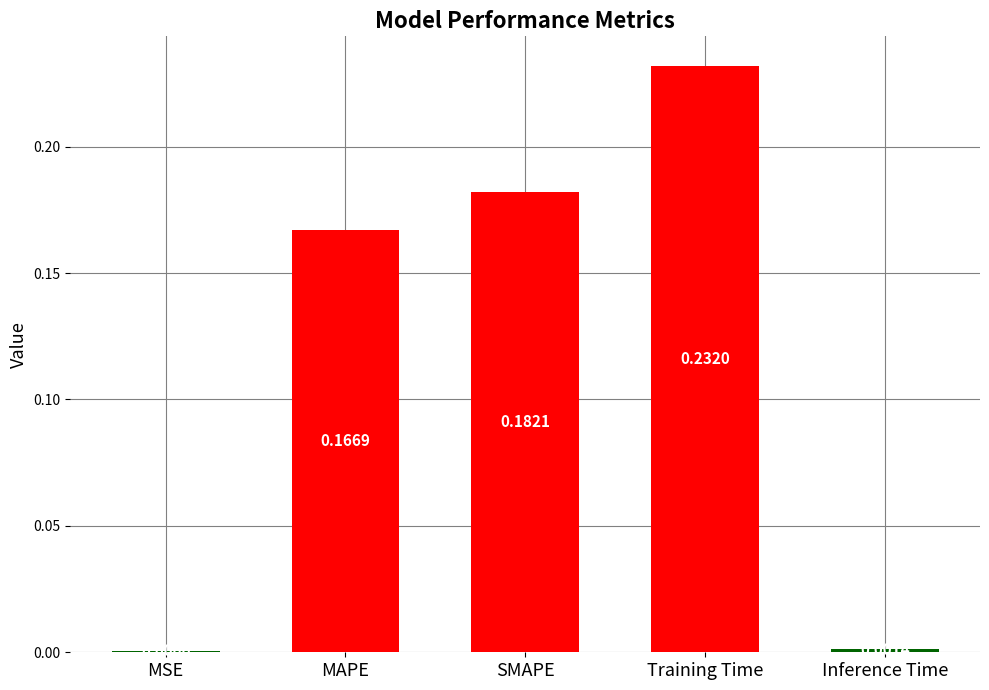

Which has a higher value, SMAPE or MAPE?

SMAPE